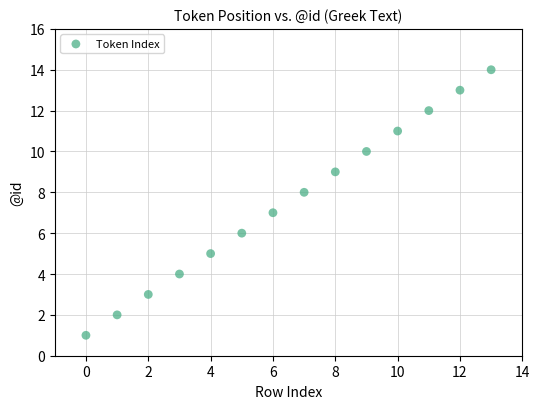

What is the range of Y values (max minus min)?

13